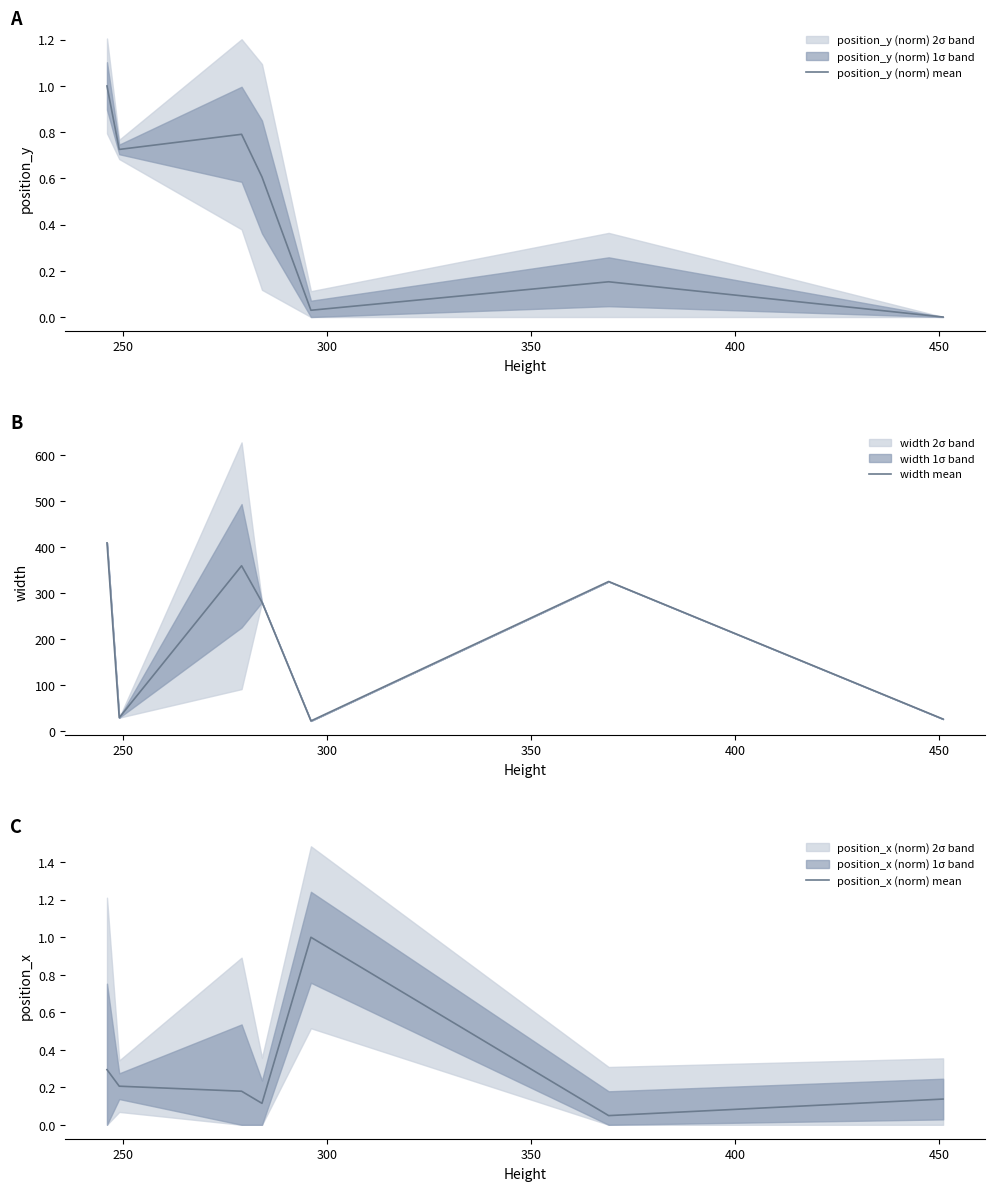

What is the difference between the maximum and minimum values in the position_x (norm) mean series?

1.0